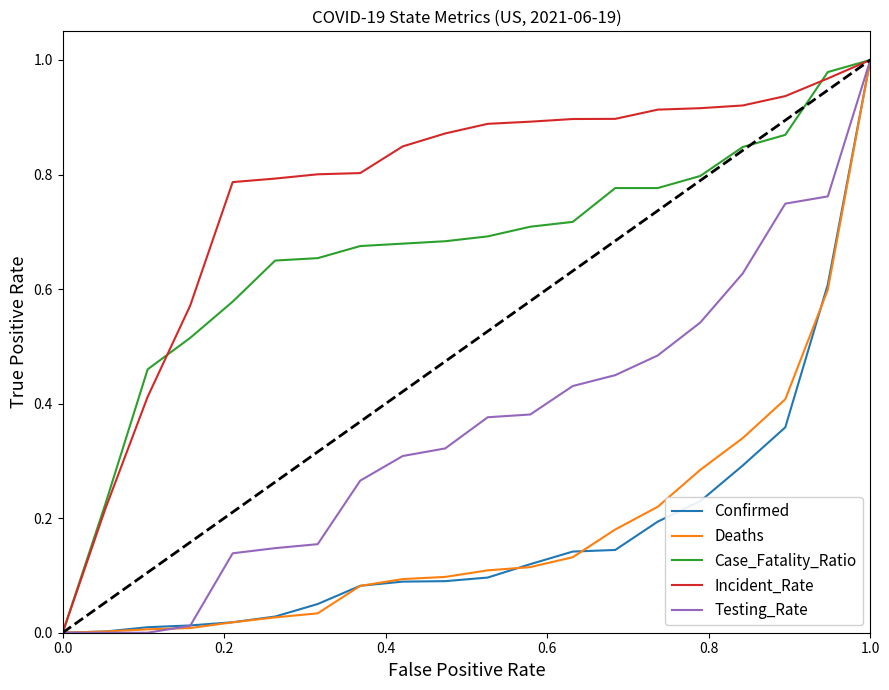

Which series has the largest total across all categories?

Incident_Rate